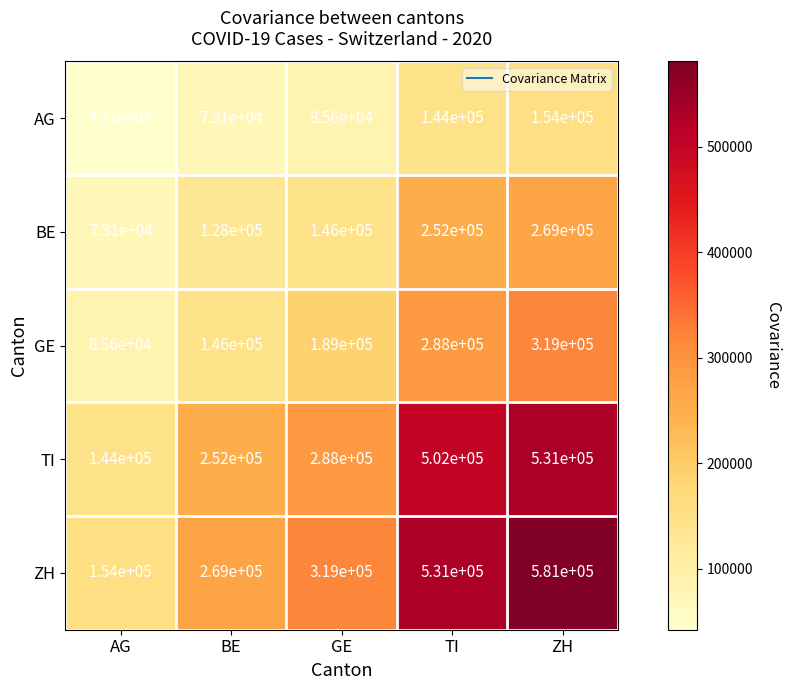

Reading left to right, list all the values displayed in this chart.

AG: 42100	73100	85600	144000	154000
BE: 73100	128000	146000	252000	269000
GE: 85600	146000	189000	288000	319000
TI: 144000	252000	288000	502000	531000
ZH: 154000	269000	319000	531000	581000